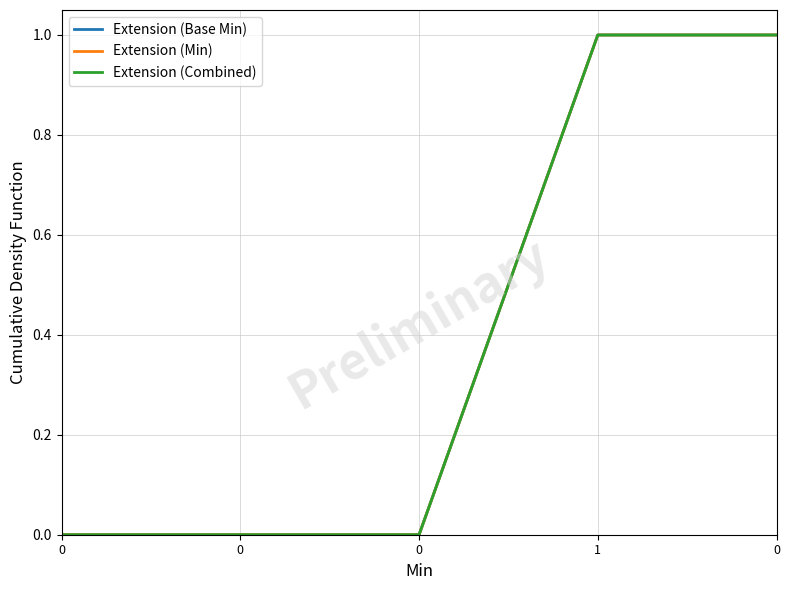

The Extension (Base Min) series shows 1 at 0. True or false?

True